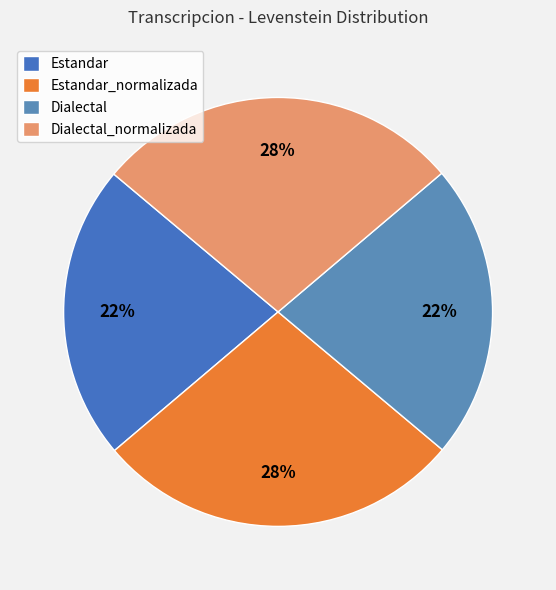

To the nearest percent, what is the difference between the largest and smallest slice percentages?

5%